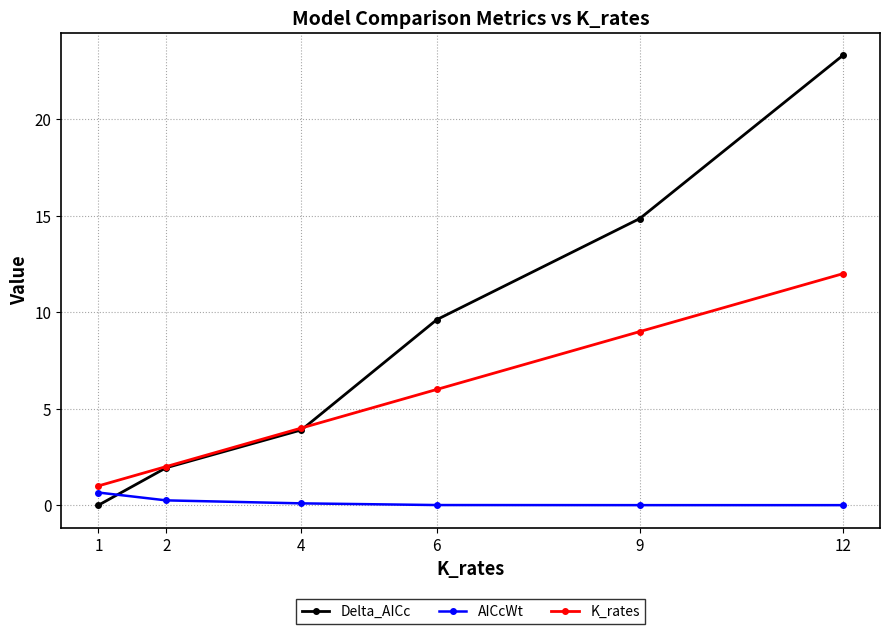

True or false: AICcWt and Delta_AICc intersect in this chart.

True